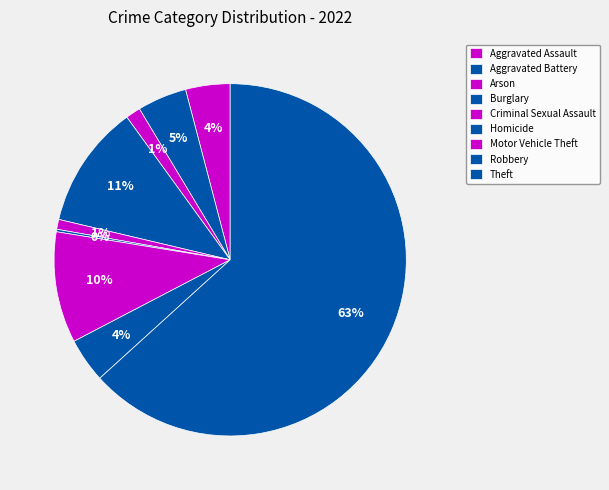

What is the largest slice in the pie chart?

Theft